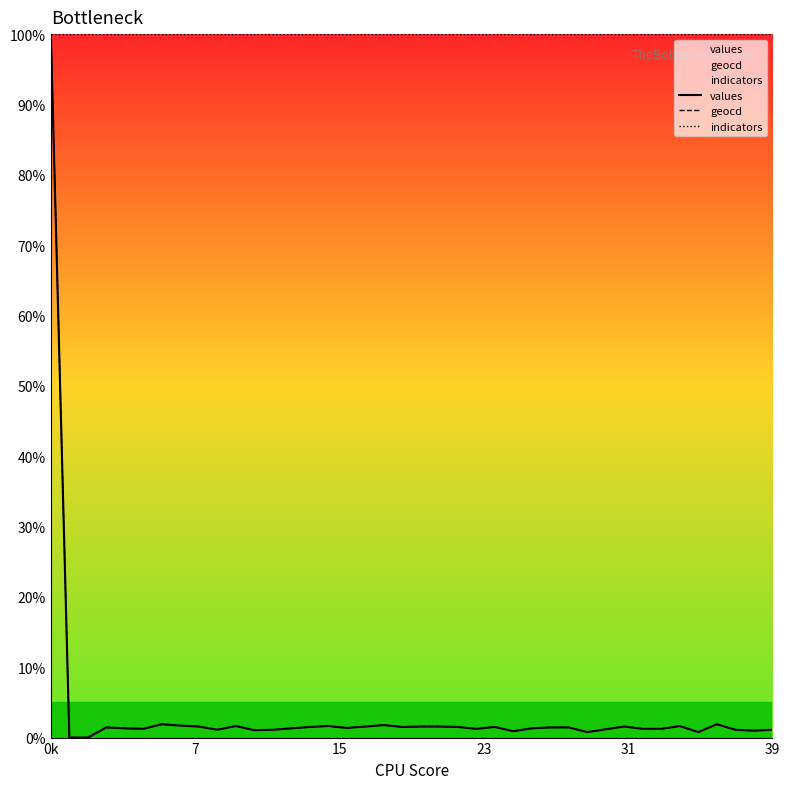

Where does the values series first go above 1?

0k